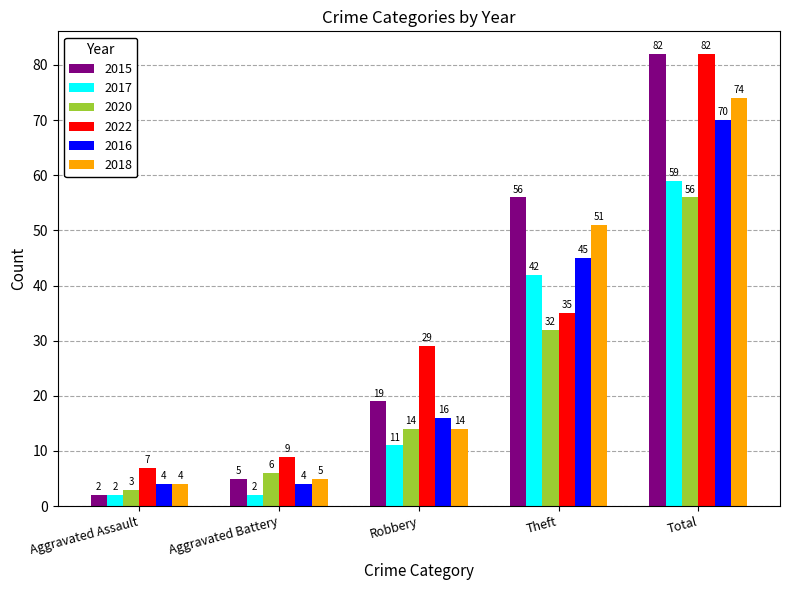

What is the difference between the second highest and minimum values in the 2015 series?

54